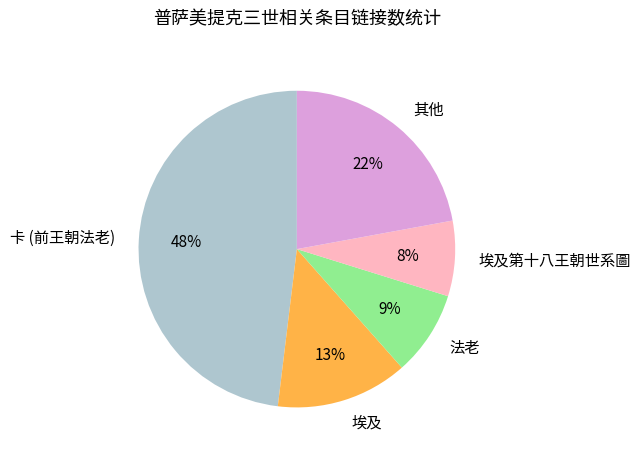

To the nearest percent, what is the average slice percentage?

20%